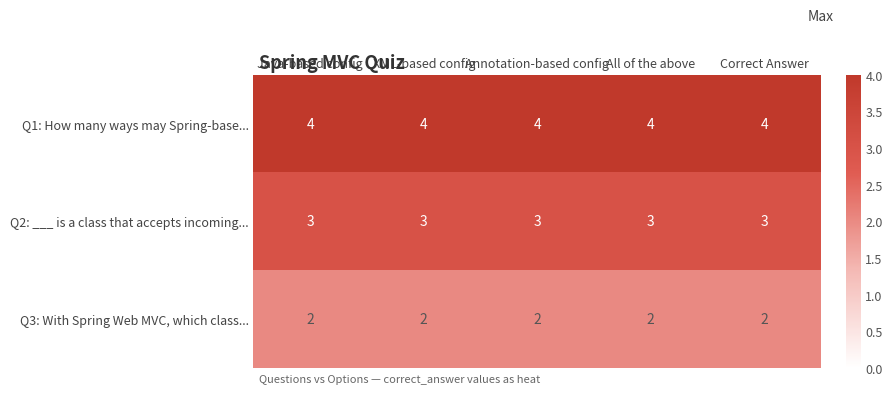

What is the approximate value of Q1: How many ways may Spring-base... at All of the above?

4